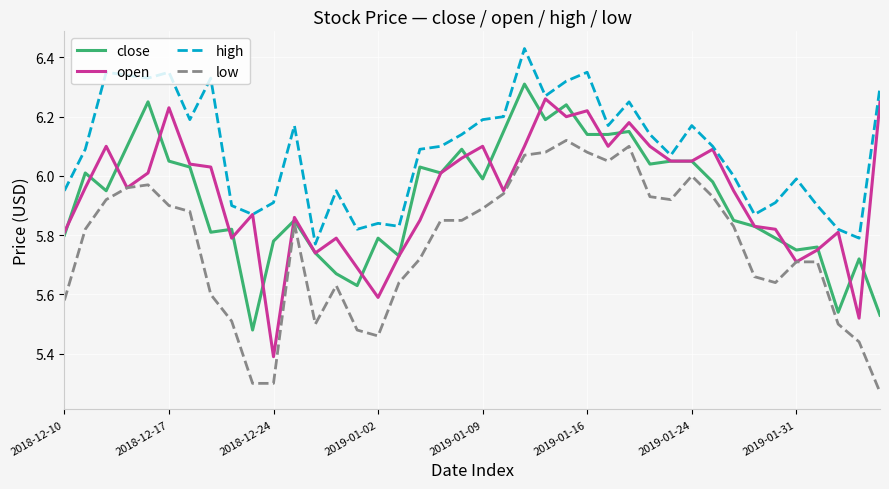

True or false: low and high intersect in this chart.

False